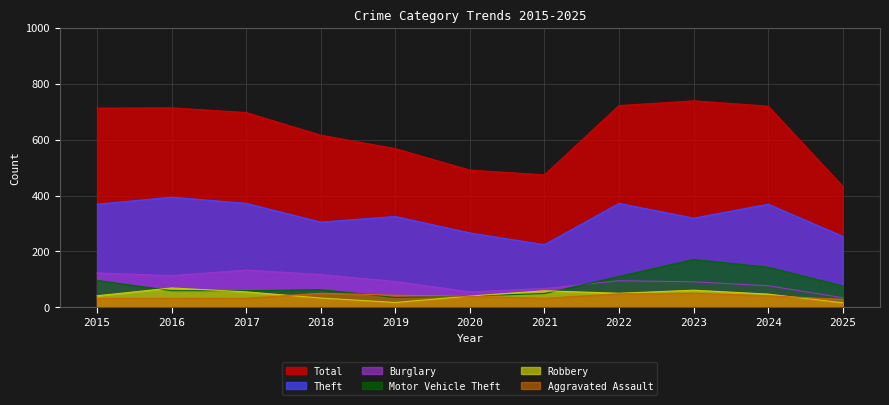

Which series has the largest range (max minus min)?

Total